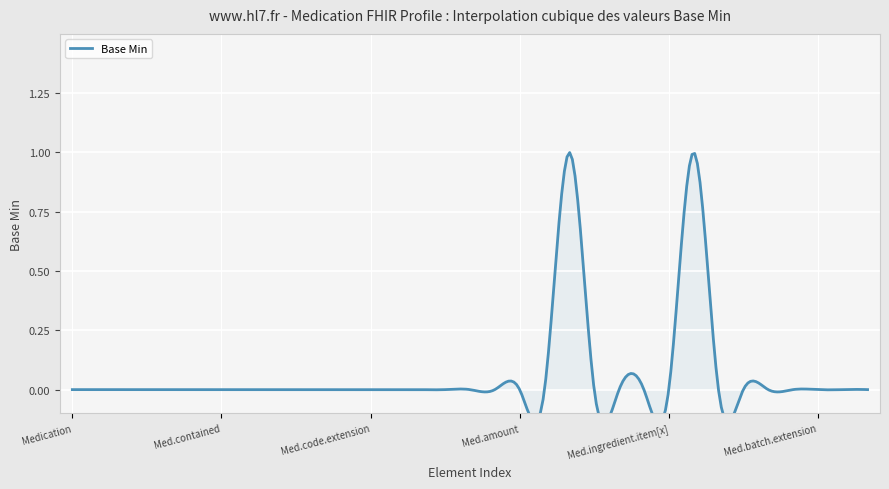

Which label corresponds to the largest value in the chart?

Medication.ingredient.id